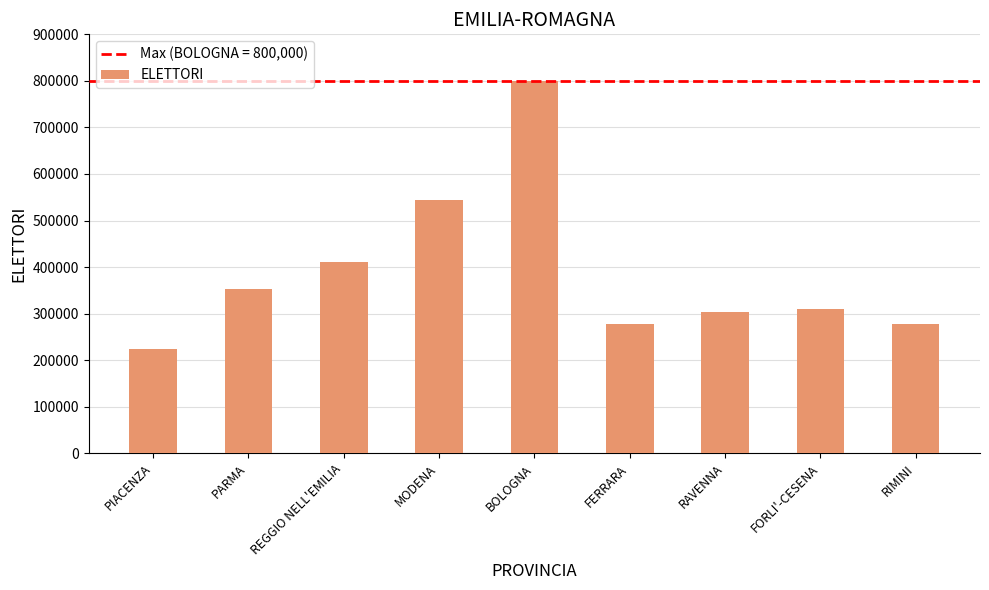

What is the difference between the maximum and second lowest values?

522619